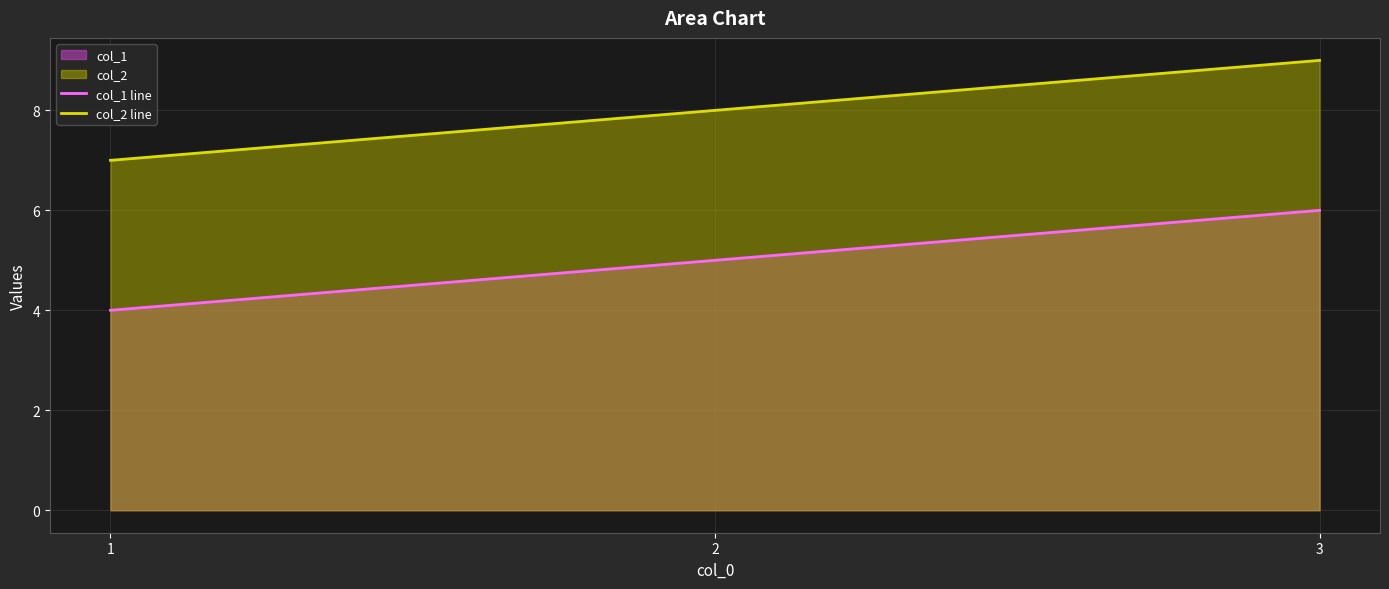

What is the difference between the maximum and second lowest values in the col_2 line series?

1